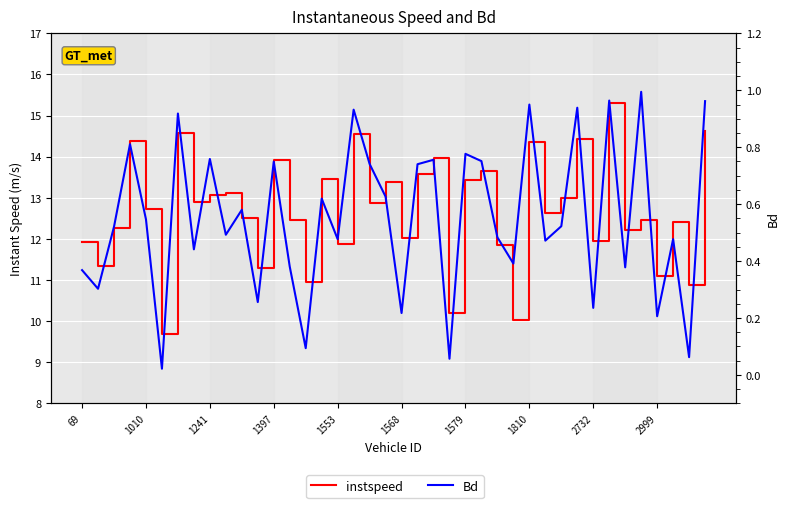

Which has a higher value, 11 or 28?

28